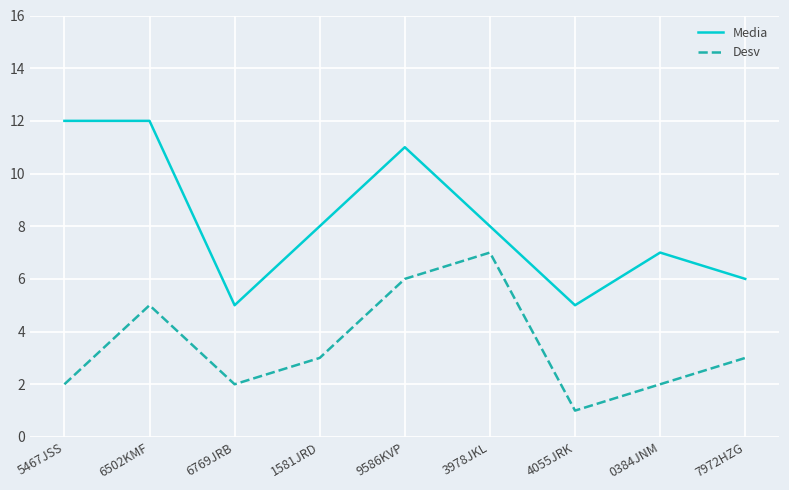

Which series has the widest spread of values?

Media